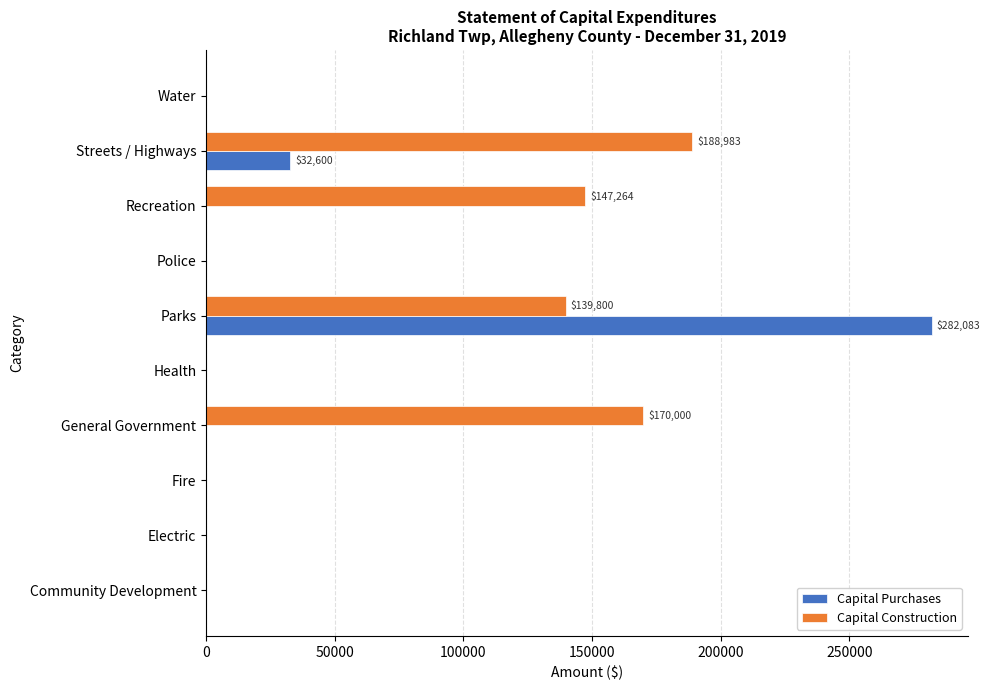

How many distinct data groups are displayed?

2